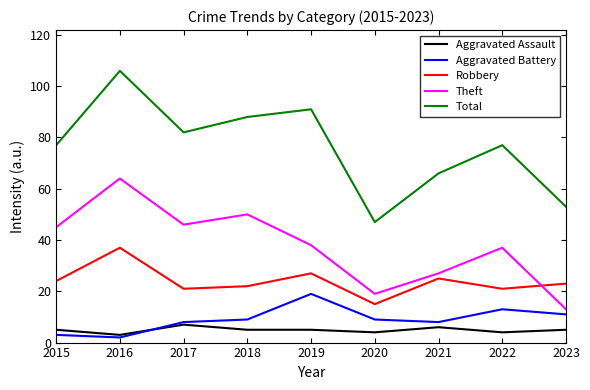

Reading left to right, transcribe all the data shown in this chart.

Aggravated Assault: 5	3	7	5	5	4	6	4	5
Aggravated Battery: 3	2	8	9	19	9	8	13	11
Robbery: 24	37	21	22	27	15	25	21	23
Theft: 45	64	46	50	38	19	27	37	13
Total: 77	106	82	88	91	47	66	77	53